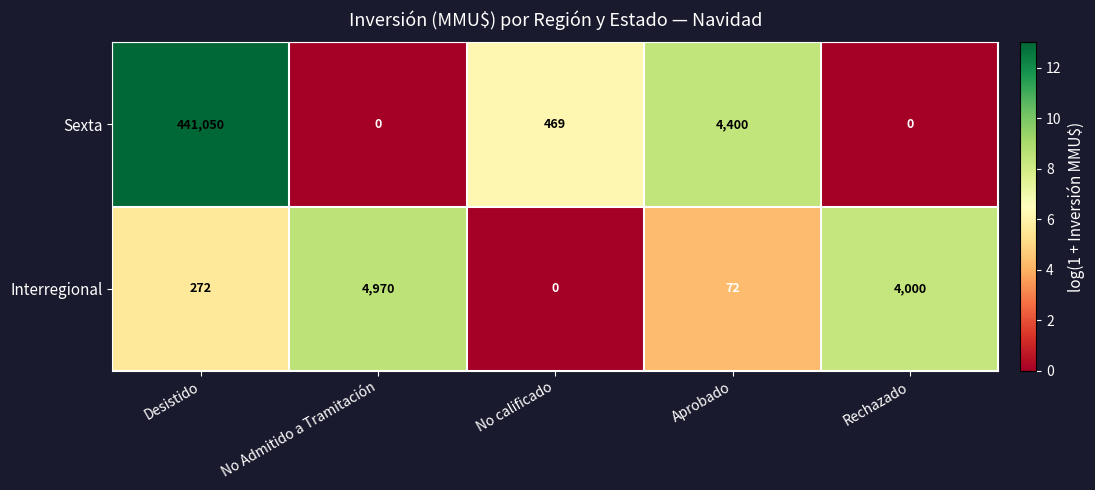

Where is Interregional nearest to the value 2485?

Rechazado